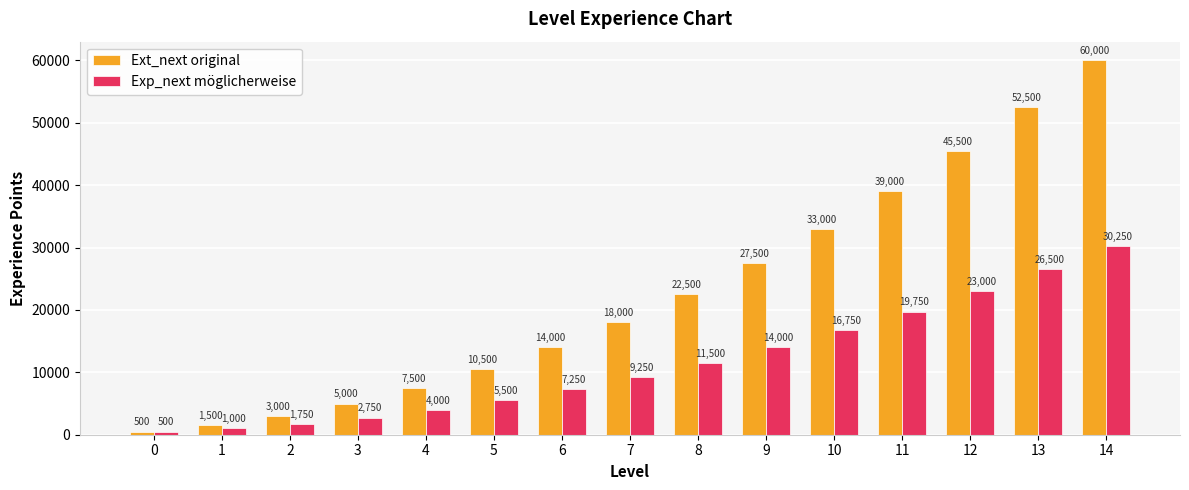

Reading left to right, what are all the values shown in this chart?

Ext_next original: 500	1500	3000	5000	7500	10500	14000	18000	22500	27500	33000	39000	45500	52500	60000
Exp_next möglicherweise: 500	1000	1750	2750	4000	5500	7250	9250	11500	14000	16750	19750	23000	26500	30250